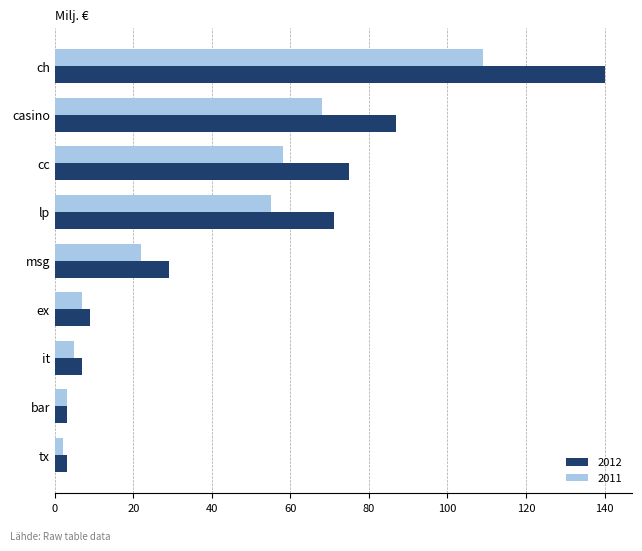

Rank the series by their maximum value, from lowest to highest.

2011, 2012